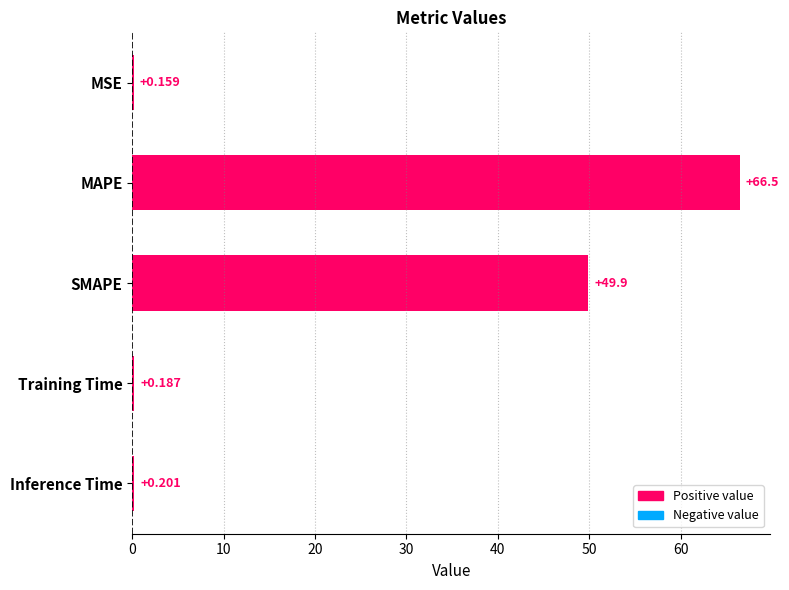

What is the average value?

23.4